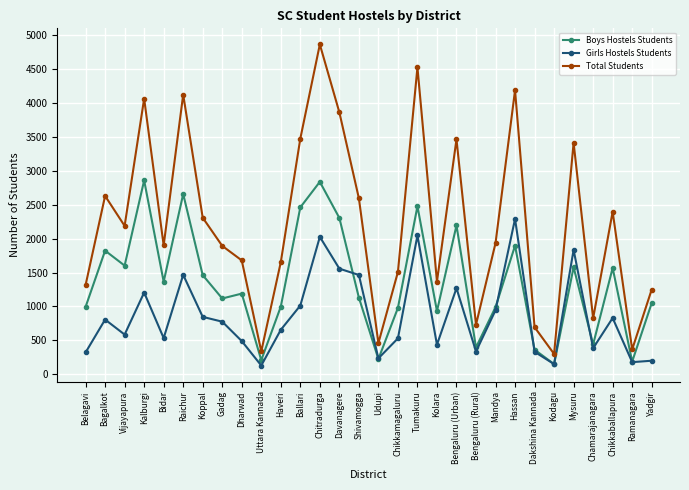

What is the sum of the Boys Hostels Students values at Chikkaballapura and Belagavi?

2562